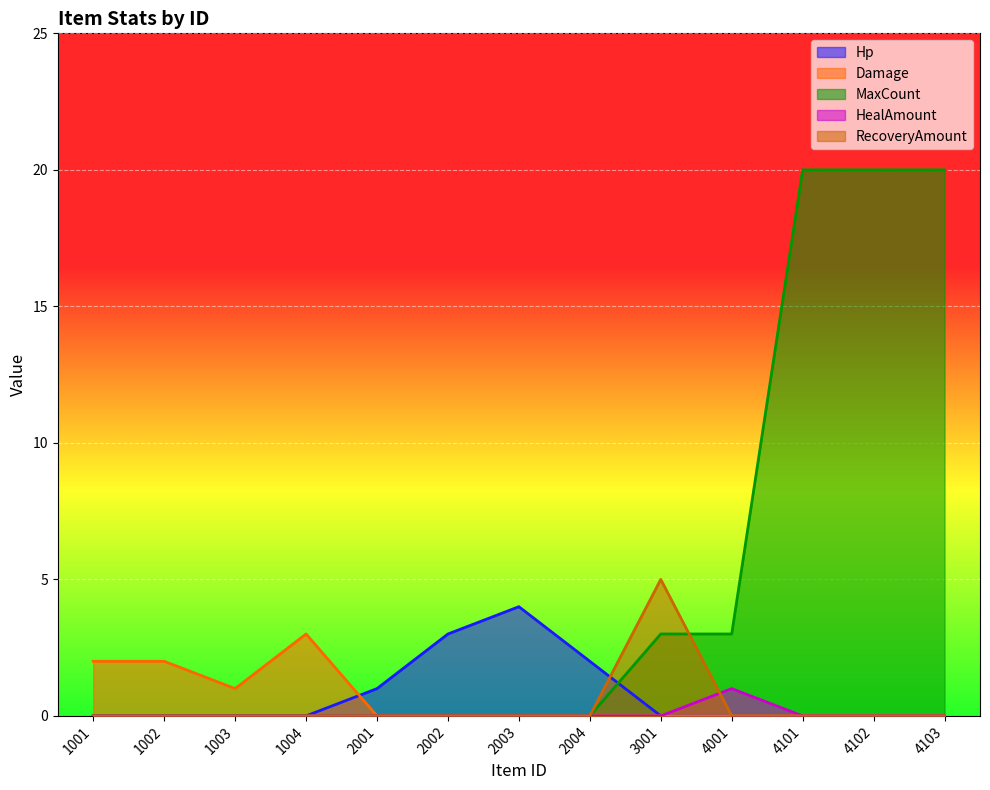

Is it true that Damage equals -1 at 4101?

False